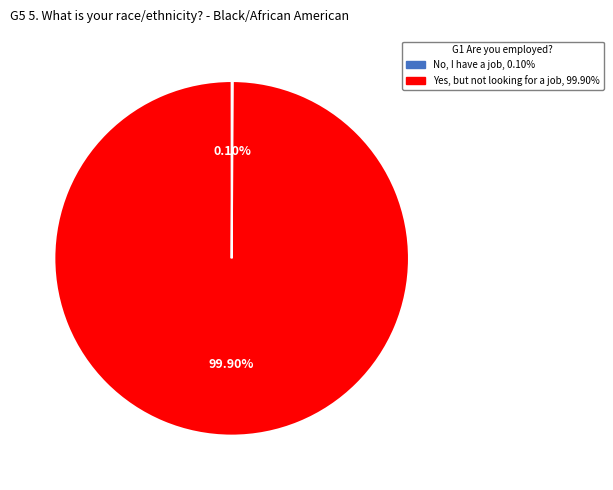

Is there a majority slice in this chart?

Yes